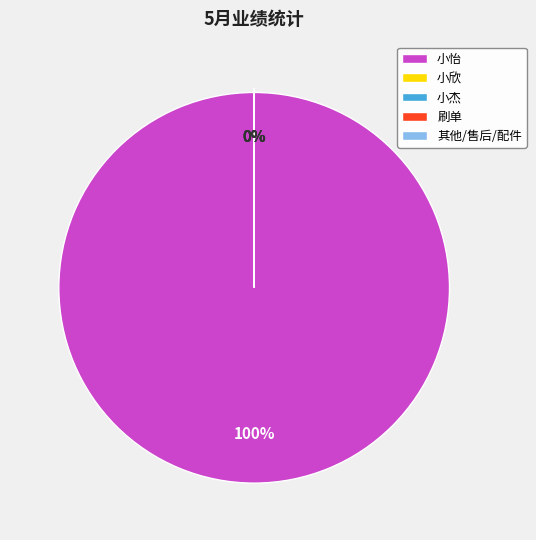

To the nearest percent, what is the difference between the largest and smallest slice percentages?

100%